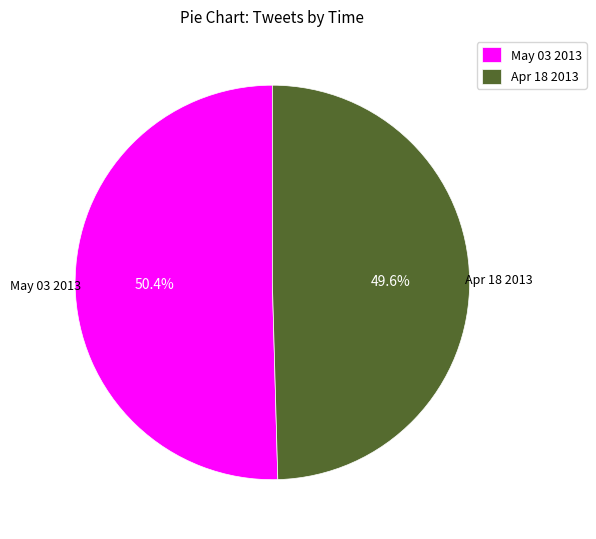

What is the largest slice in the pie chart?

May 03 2013